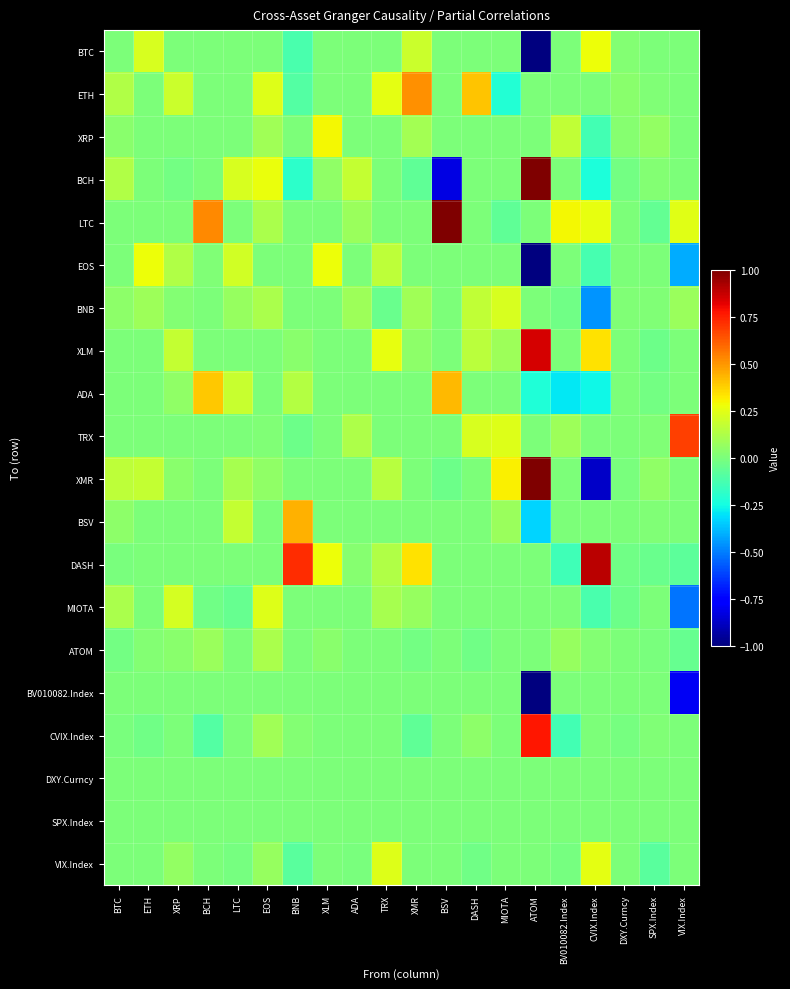

Rank the series by their maximum value, from highest to lowest.

BCH, LTC, XMR, DASH, XLM, CVIX.Index, TRX, ETH, BSV, ADA, XRP, EOS, BTC, VIX.Index, MIOTA, BNB, ATOM, BV010082.Index, DXY.Curncy, SPX.Index